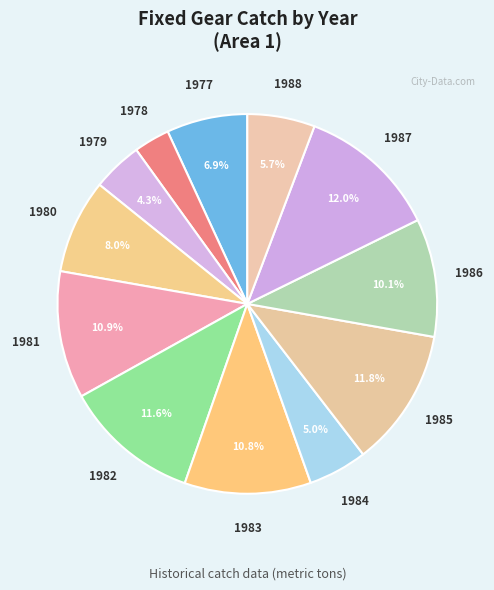

How many slices are in this pie chart?

12